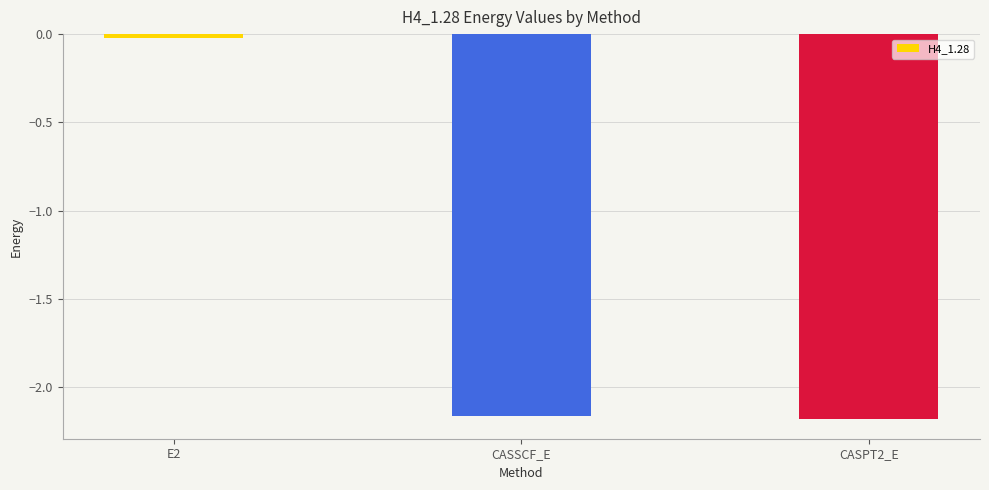

Which has a higher value, E2 or CASSCF_E?

E2